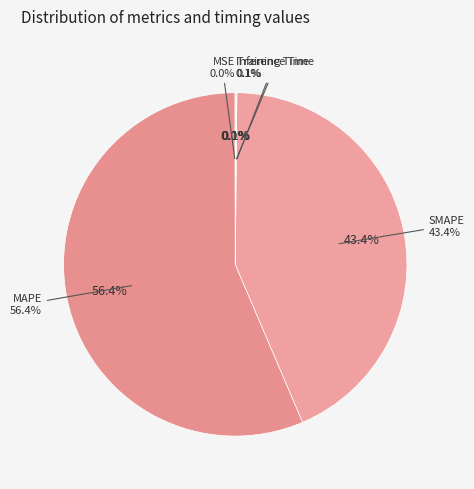

Does MAPE represent more than half of the total?

Yes